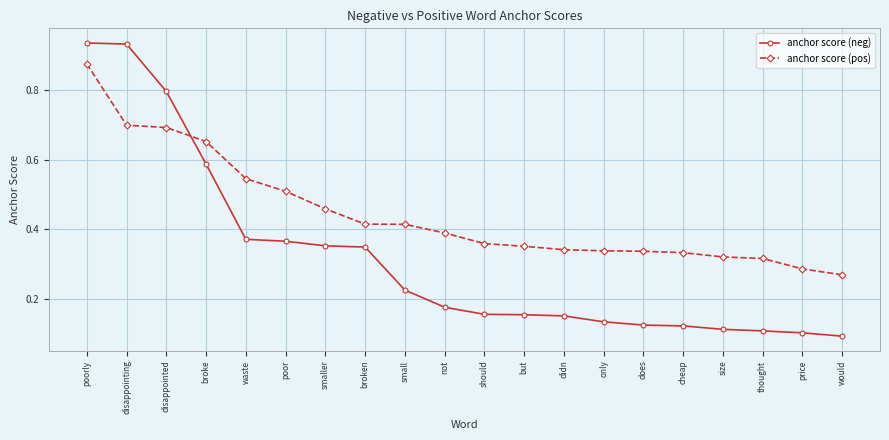

What is the label of the 12th point from the right?

small